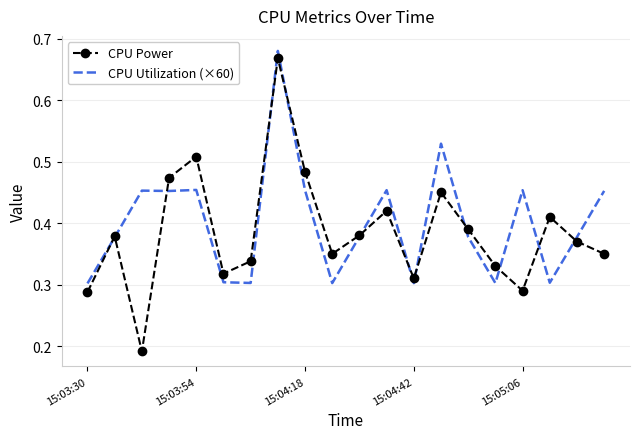

Which series has the widest spread of values?

CPU Power